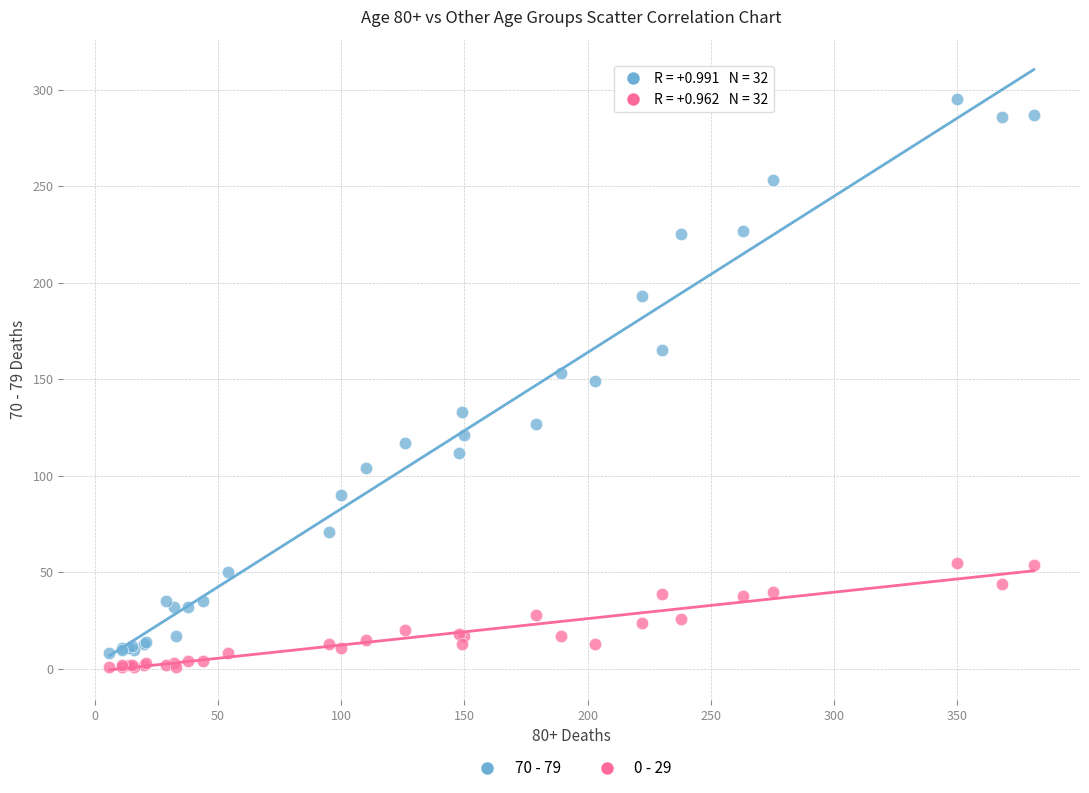

Which series has the largest Y range (max minus min)?

70 - 79